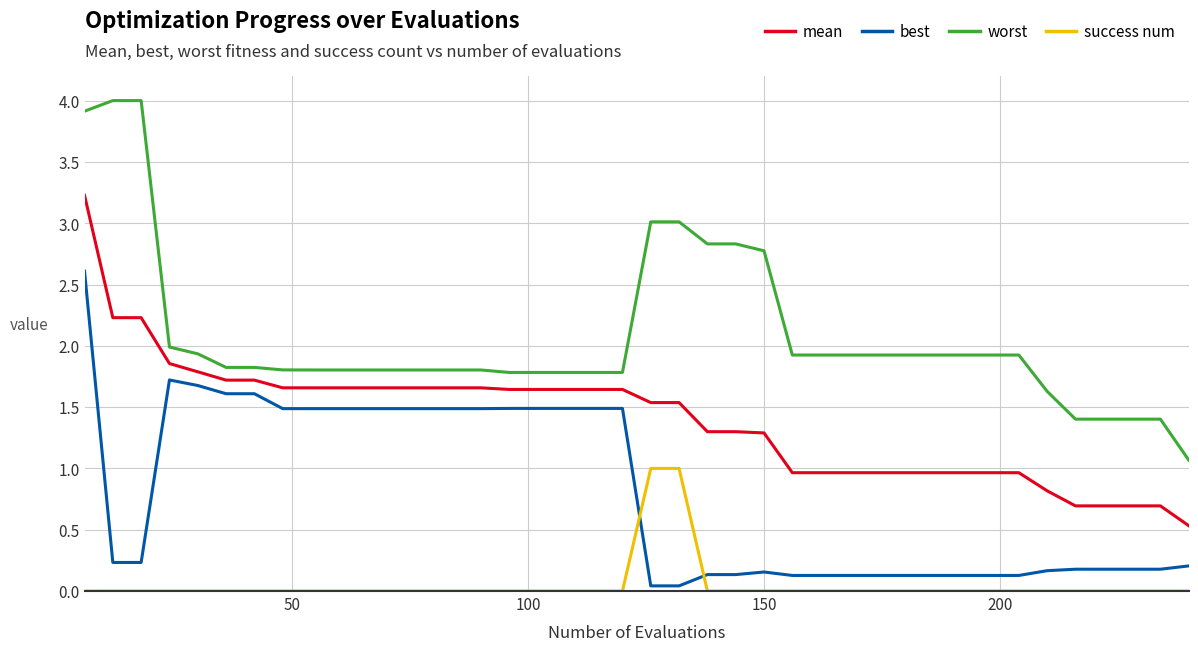

Rank the series by their average value, from lowest to highest.

success num, best, mean, worst